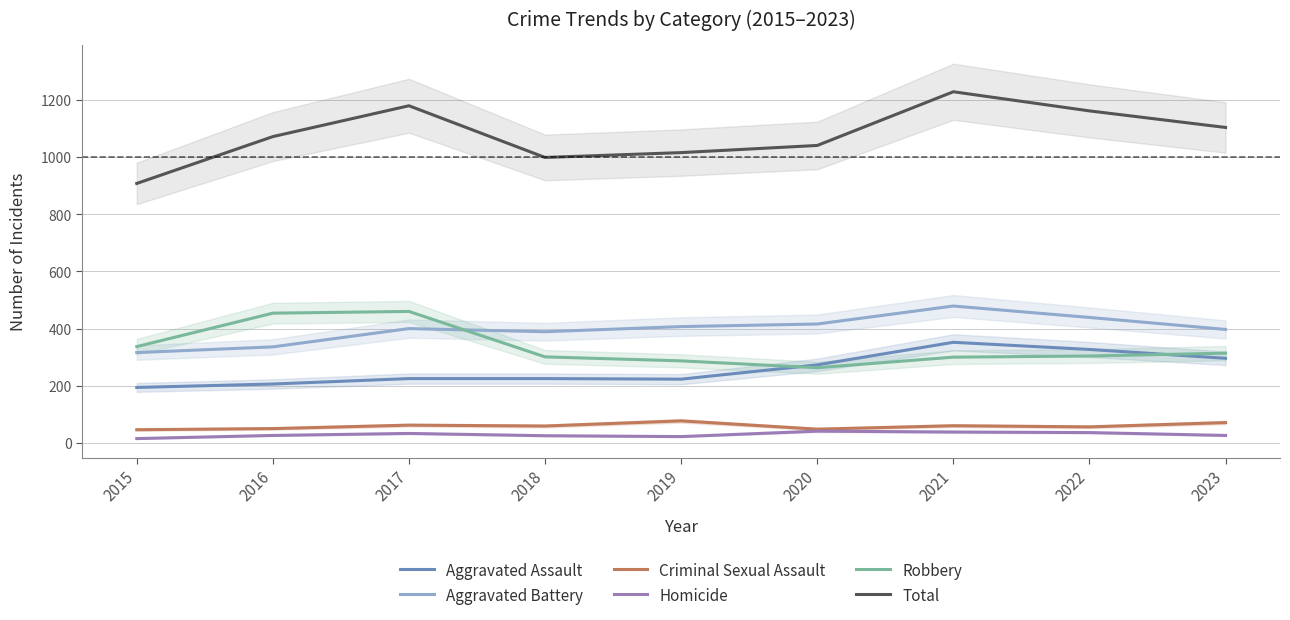

List the labels in order of Criminal Sexual Assault value, largest first.

2019, 2023, 2017, 2021, 2018, 2022, 2016, 2020, 2015